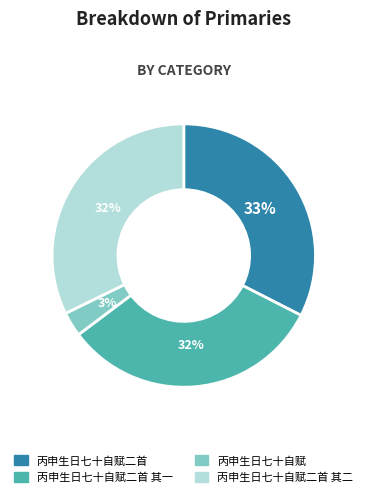

To the nearest percent, what is the average slice percentage?

25%